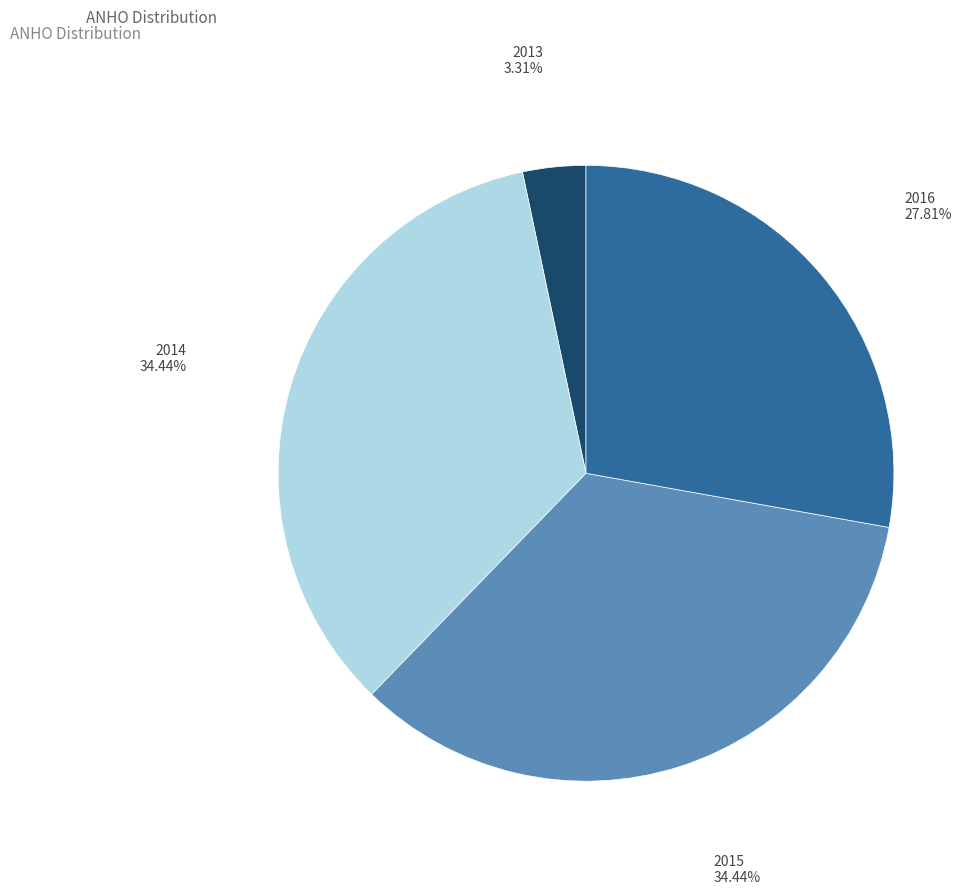

To the nearest percent, what is the average slice percentage?

25%